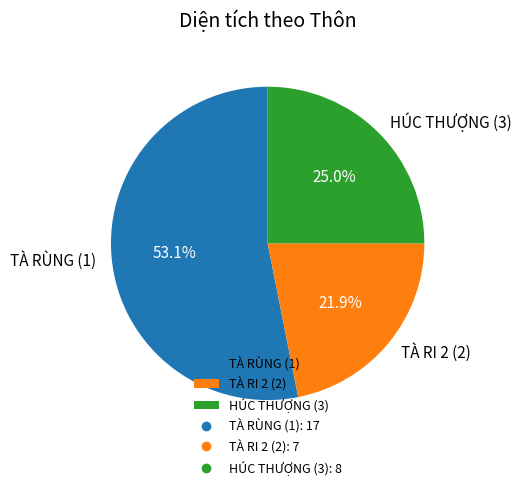

Rank the categories by value from highest to lowest.

TÀ RÙNG (1), HÚC THƯỢNG (3), TÀ RI 2 (2)